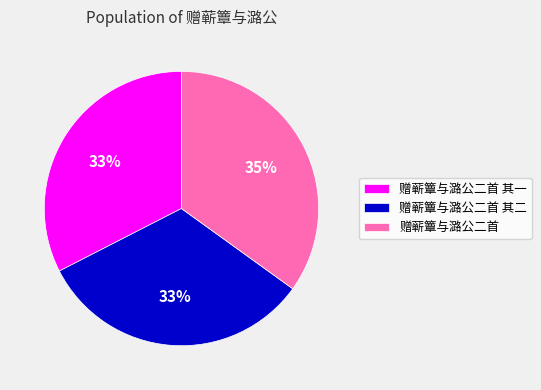

To the nearest percent, what percentage of the pie is 赠蕲簟与潞公二首 其二?

33%